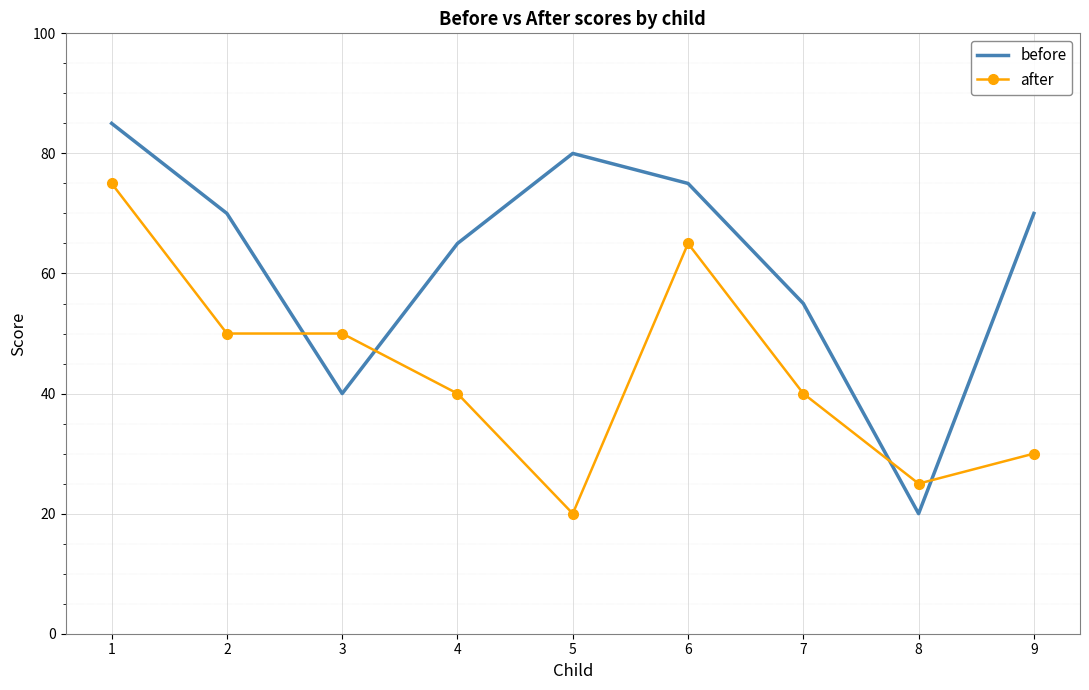

Reading left to right, transcribe all the data shown in this chart.

before: 1=85	2=70	3=40	4=65	5=80	6=75	7=55	8=20	9=70
after: 1=75	2=50	3=50	4=40	5=20	6=65	7=40	8=25	9=30